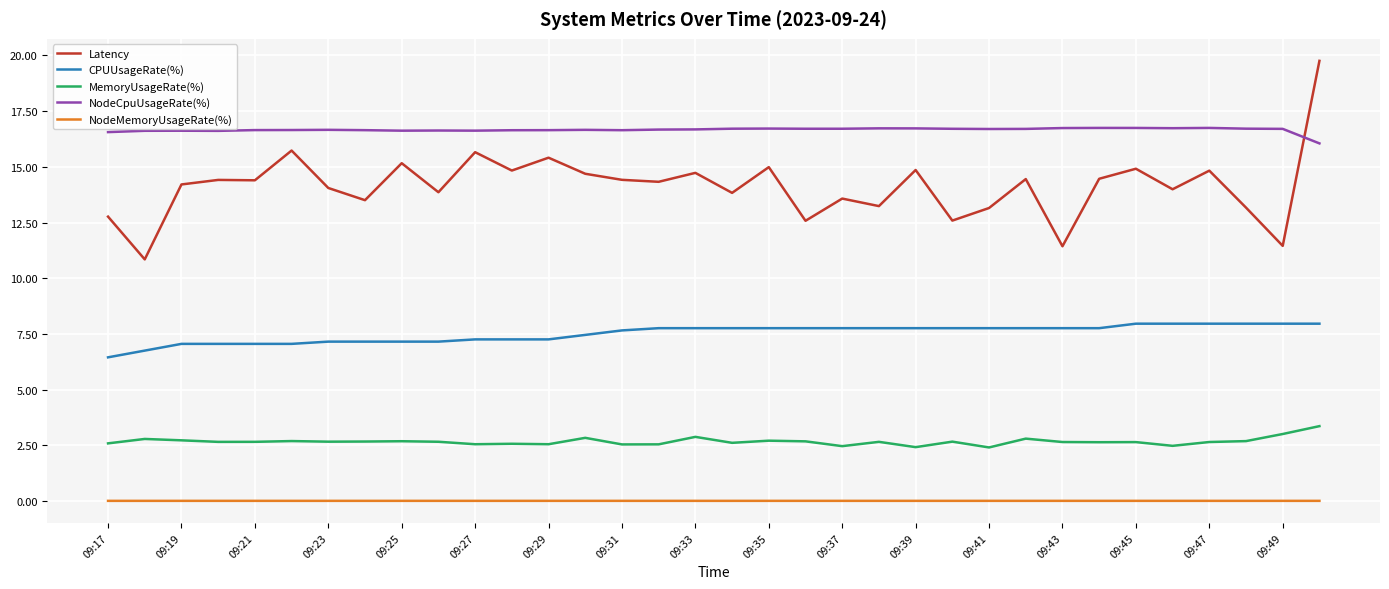

What is the maximum value for MemoryUsageRate(%)?

3.4